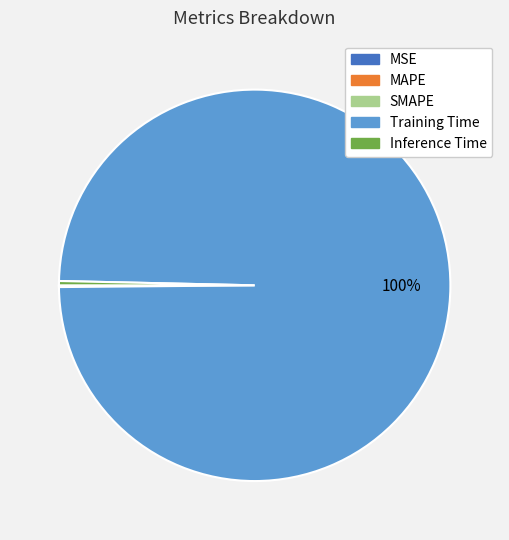

Between Training Time and Inference Time, which is larger?

Training Time